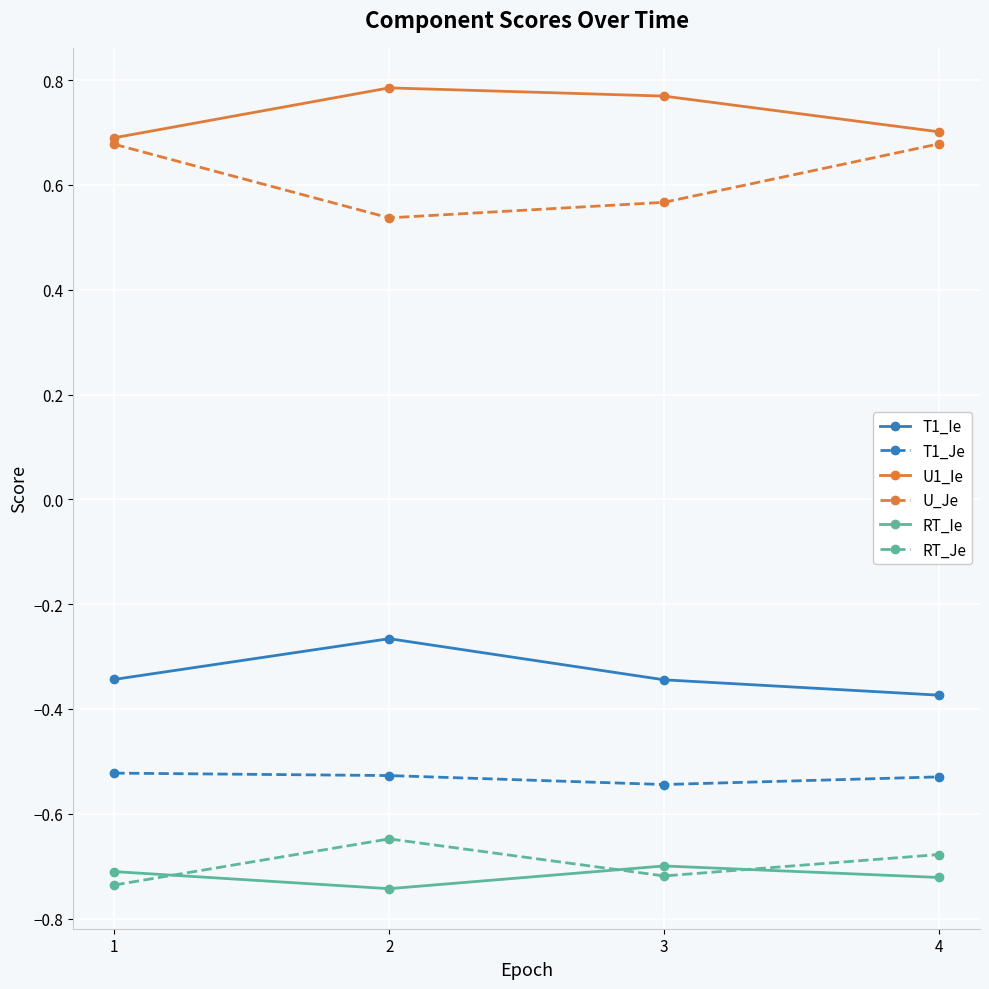

What is the total value across all series at 4?

-0.9